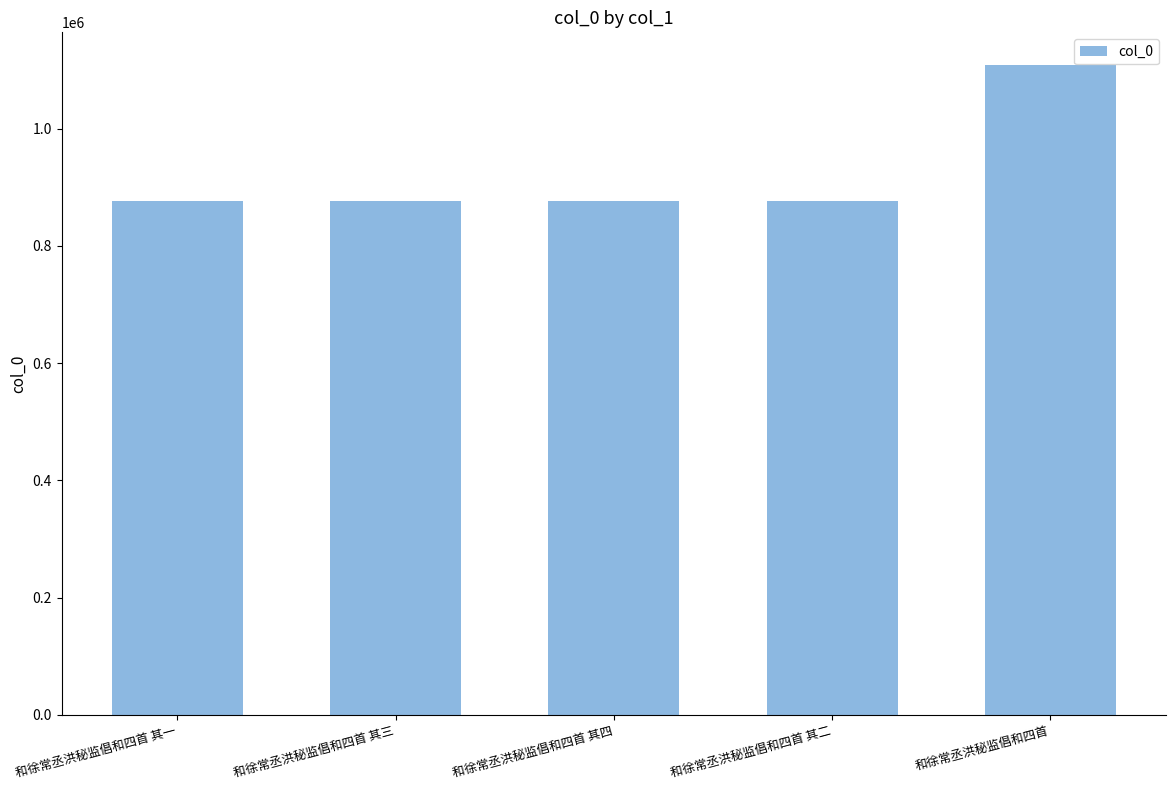

What is the value of the 2nd bar from the left?

876926